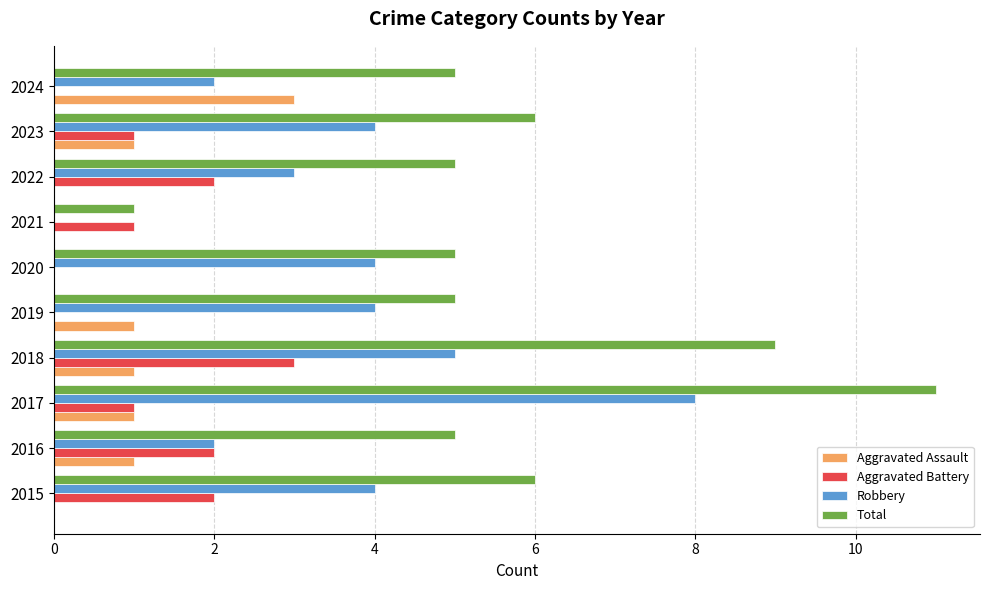

What are all the series names shown in the legend?

Aggravated Assault, Aggravated Battery, Robbery, Total